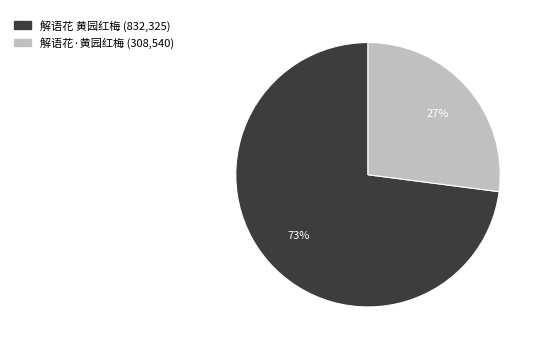

True or false: 解语花 黄园红梅 accounts for 73% of the total.

True